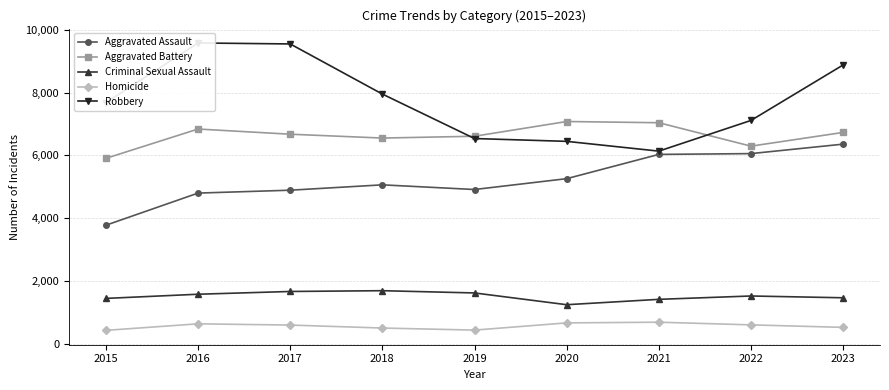

Reading left to right, transcribe all the data shown in this chart.

Aggravated Assault: 3775	4800	4892	5063	4914	5260	6034	6059	6361
Aggravated Battery: 5908	6843	6678	6555	6613	7083	7044	6297	6735
Criminal Sexual Assault: 1441	1574	1662	1687	1615	1240	1411	1518	1461
Homicide: 422	630	591	496	430	660	682	597	517
Robbery: 7684	9588	9557	7958	6540	6450	6138	7117	8887